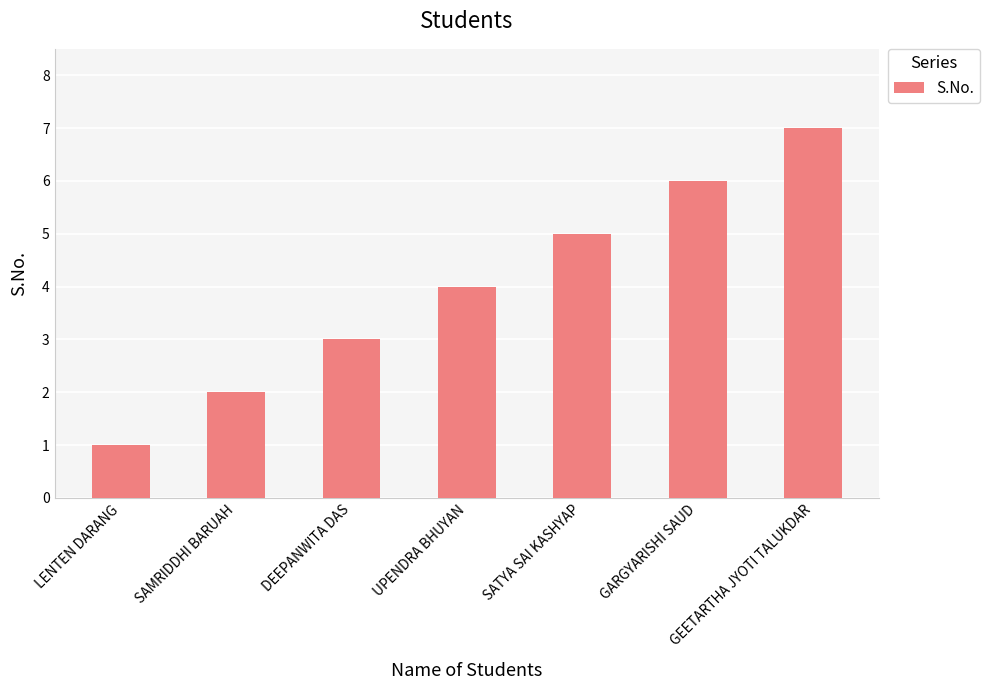

How many values are below 4?

3